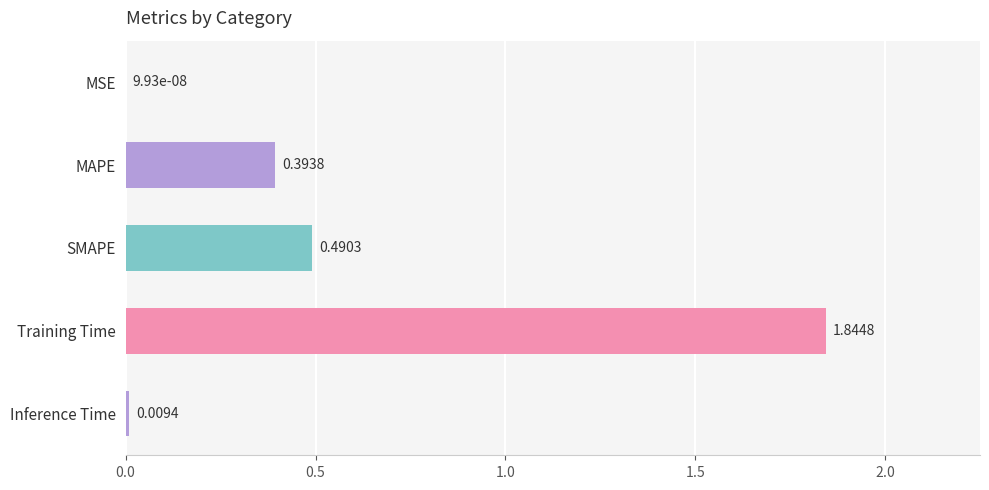

Where is the data nearest to the value 0?

MSE